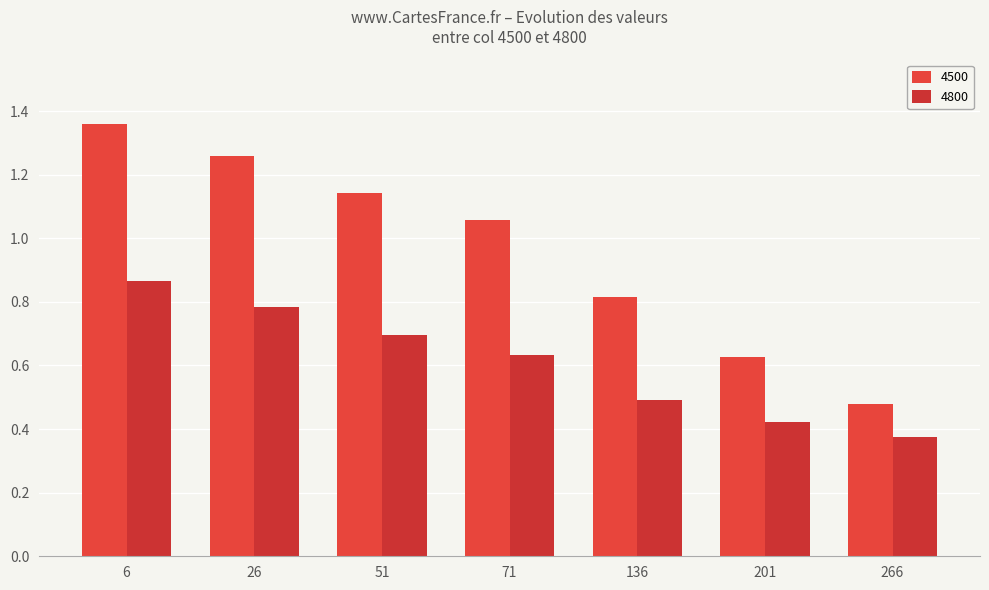

What is the sum of all 4500 values?

6.7